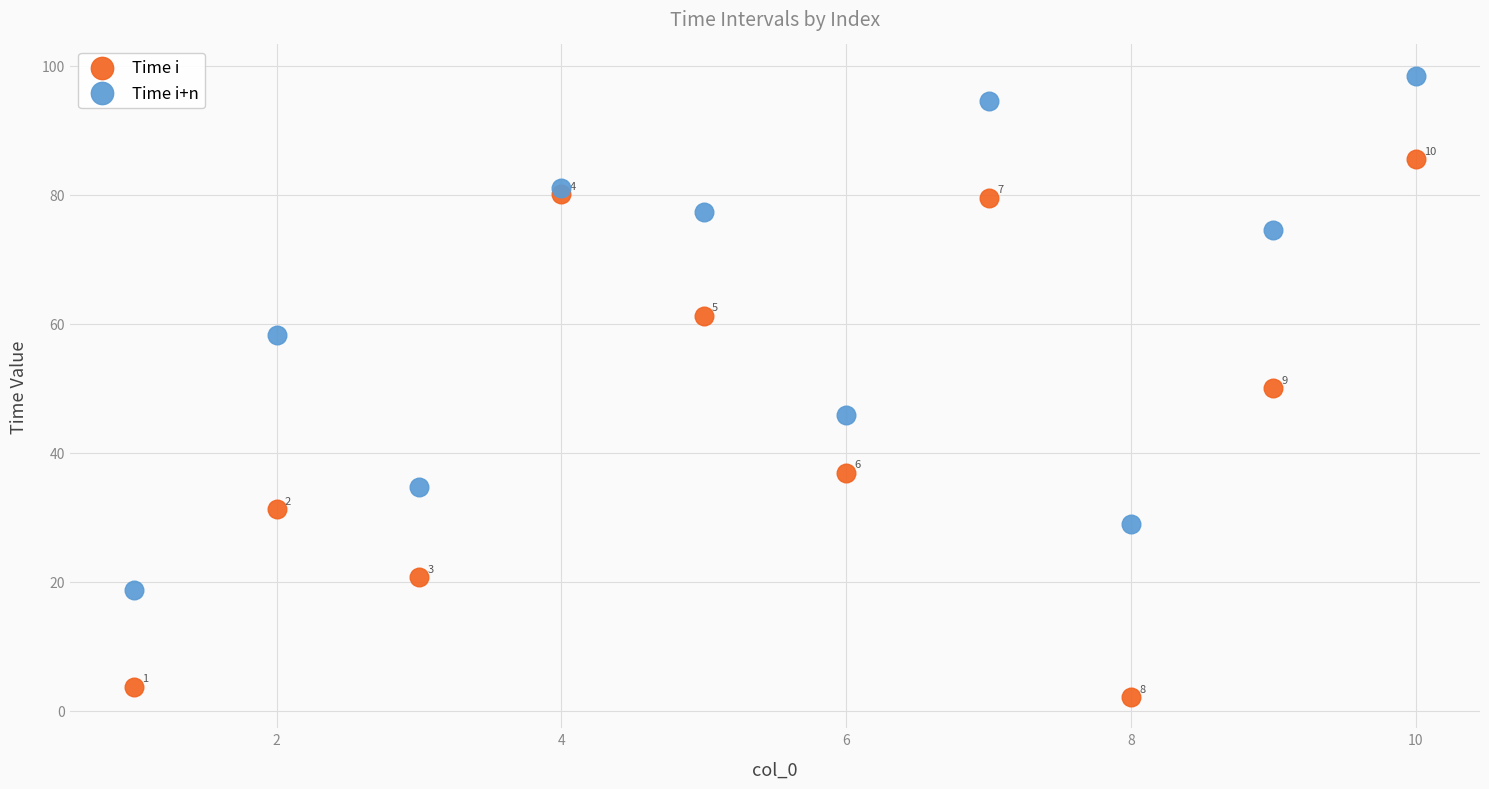

Which series contains the lowest Y value?

Time i